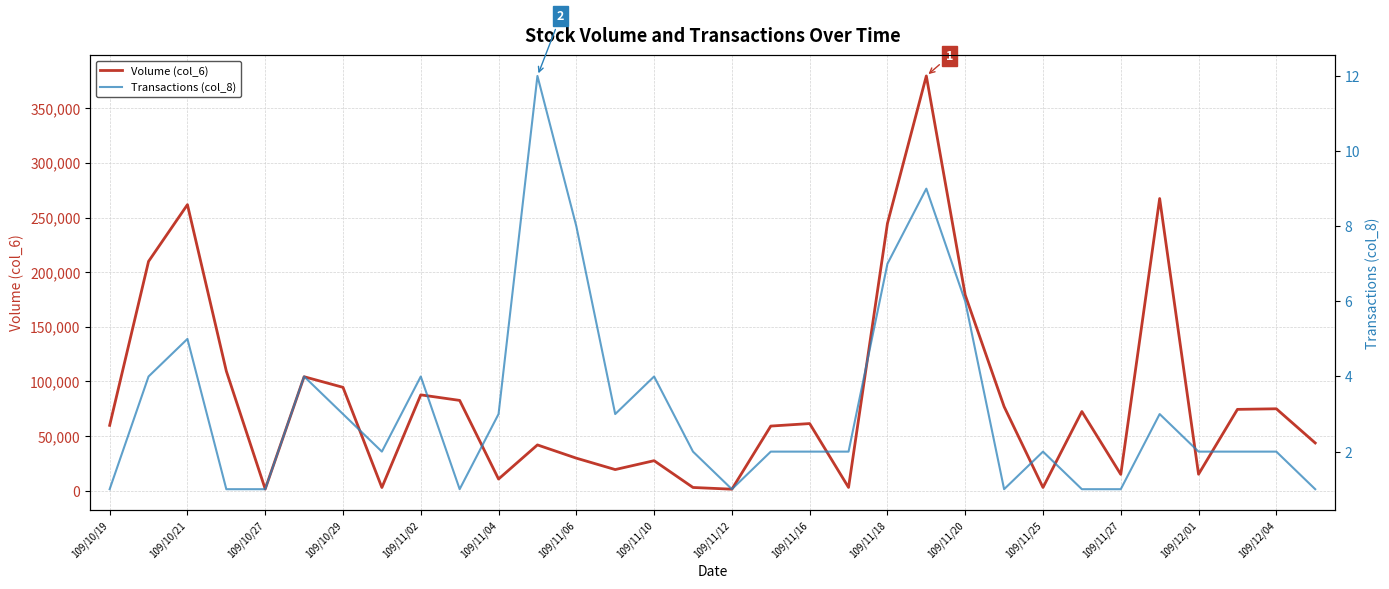

Count the number of data series in this chart.

2